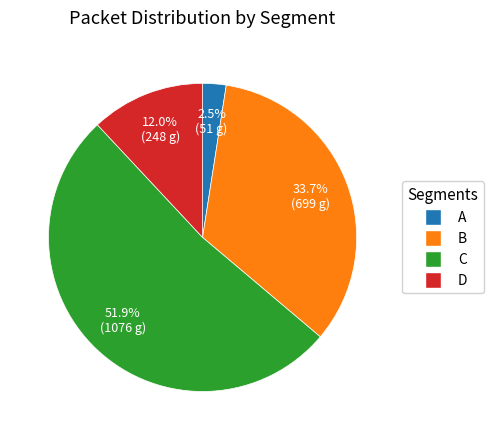

Does any single category account for the majority?

Yes